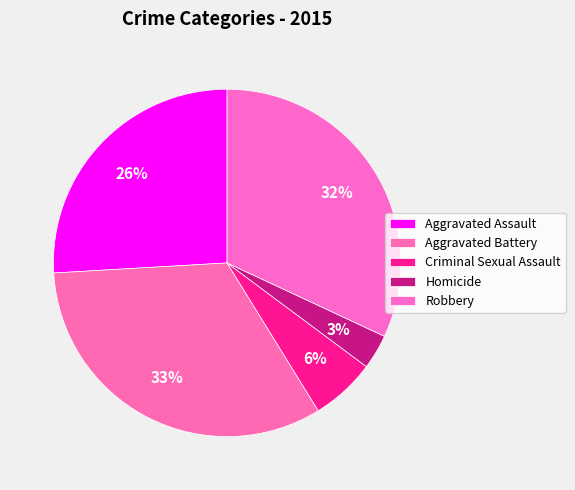

The Robbery slice represents 38% of the pie. True or false?

False